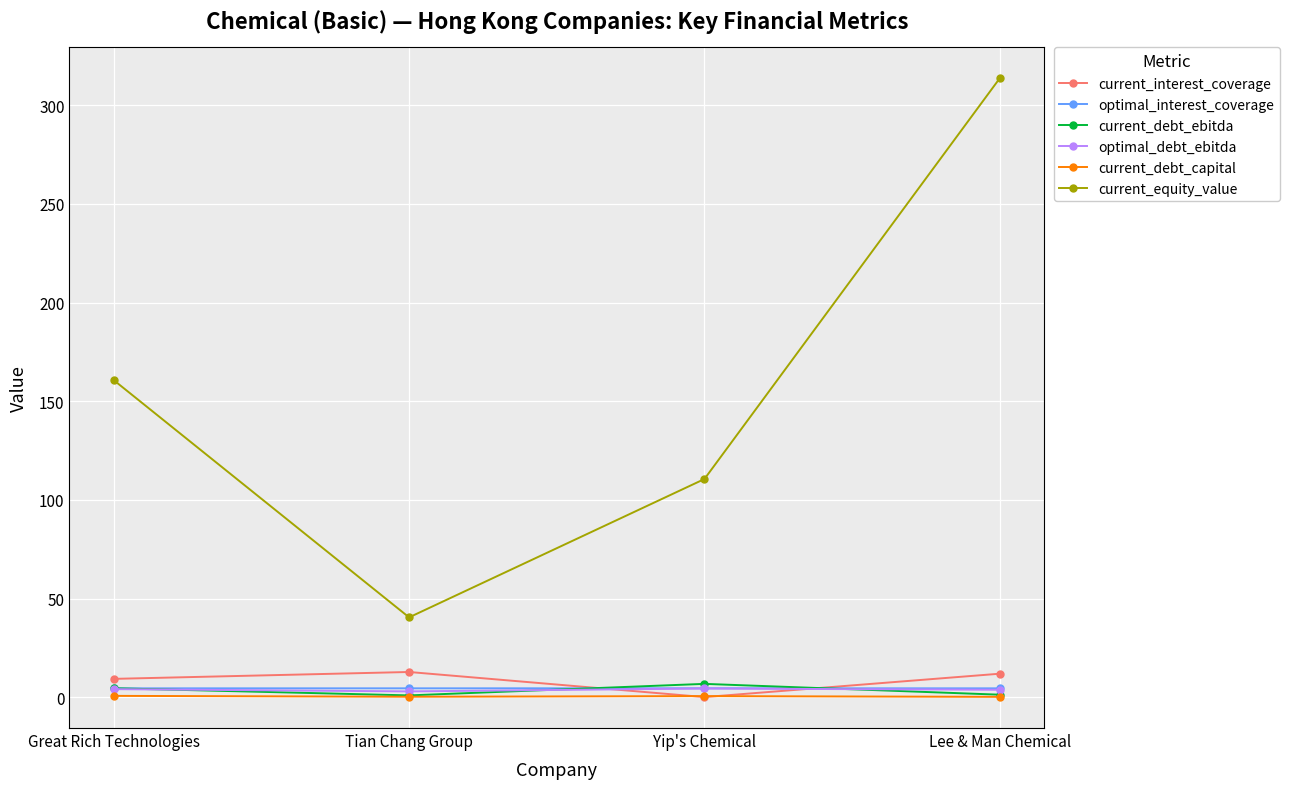

What is the difference between the highest and lowest values at Yip's Chemical?

110.5